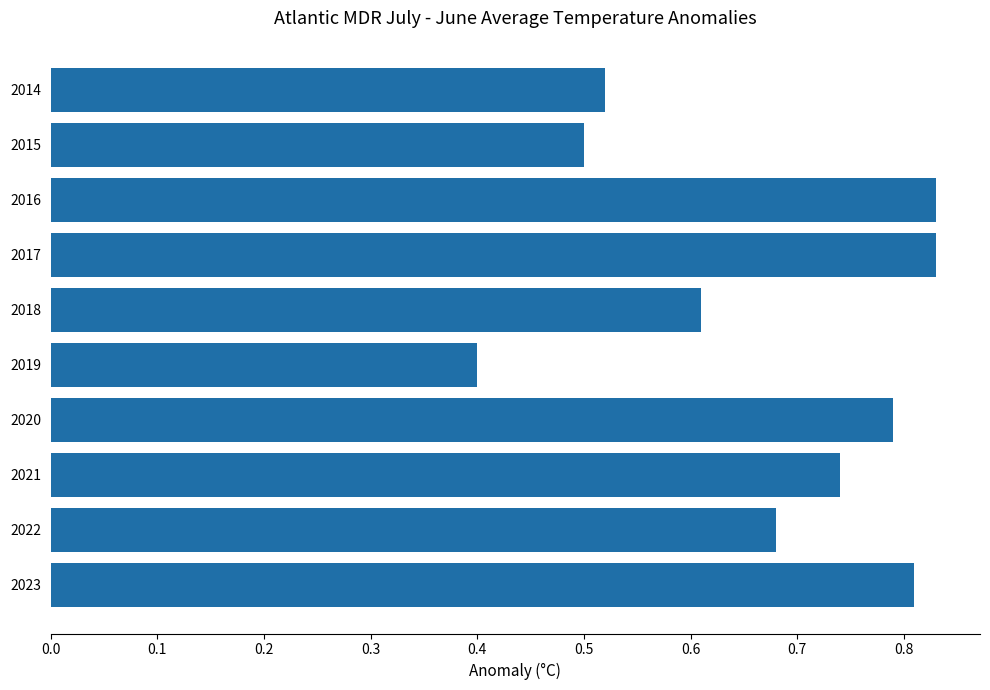

The chart shows a value of 0.3 at 2014. True or false?

False